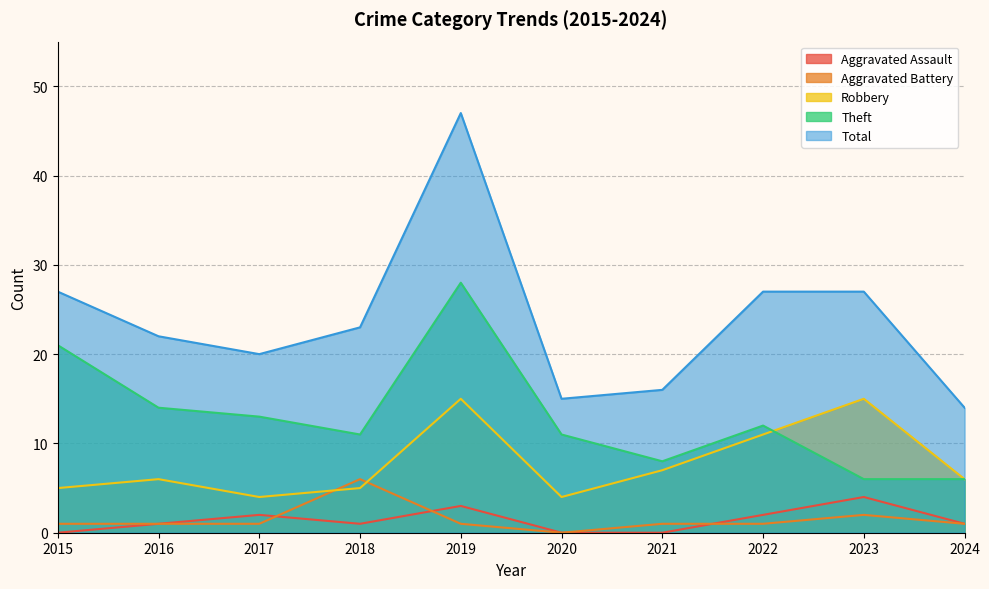

What is the difference between the highest and lowest values at 2020?

15